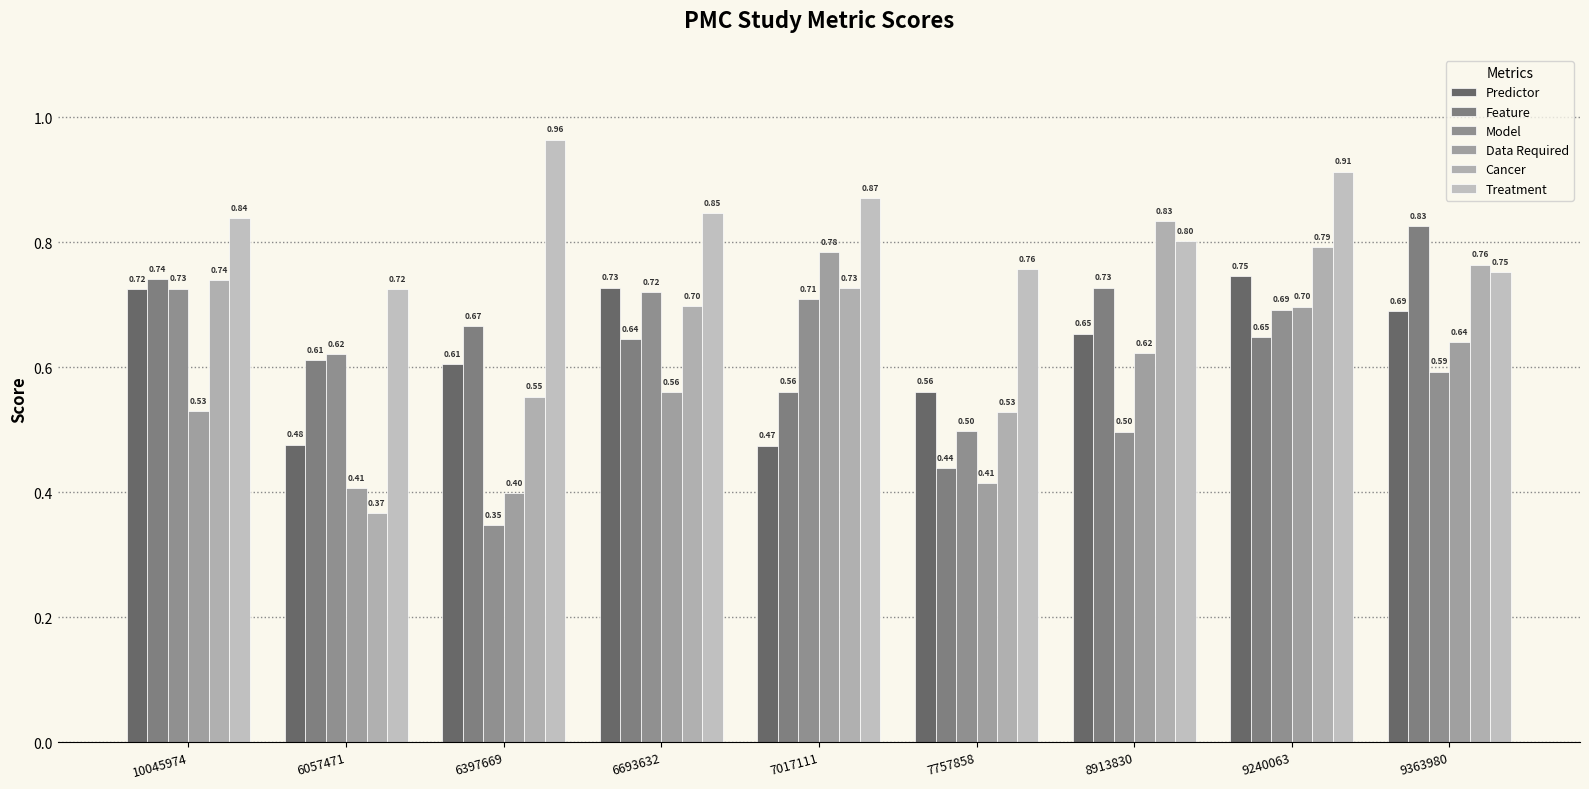

What is the difference between the highest and lowest values at 9240063?

0.3